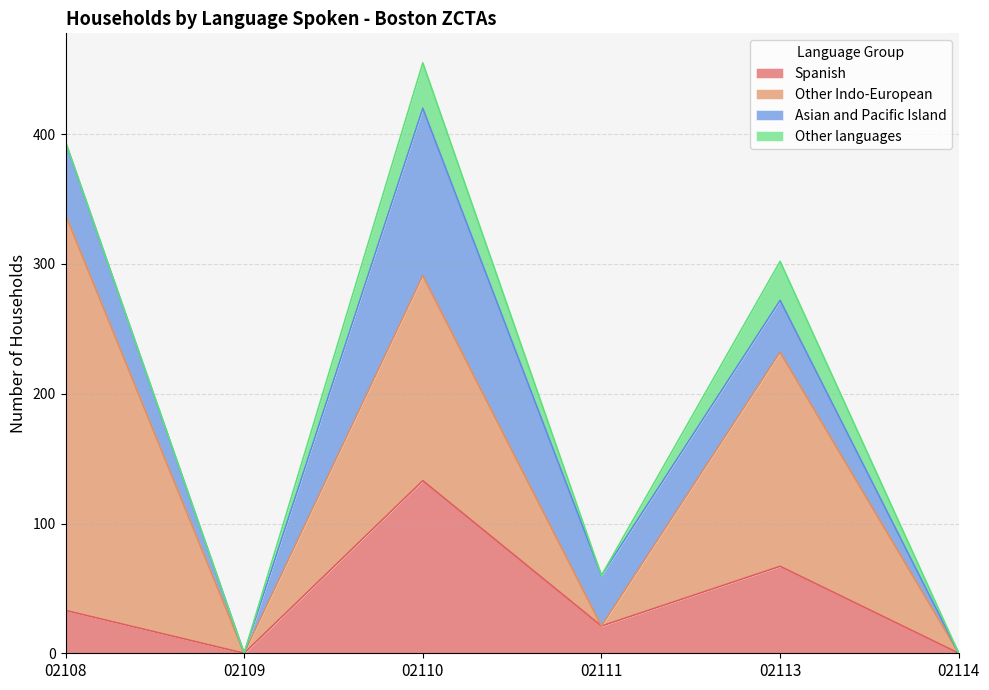

After their last crossing, which series has the higher values: Asian and Pacific Island or Spanish?

Spanish